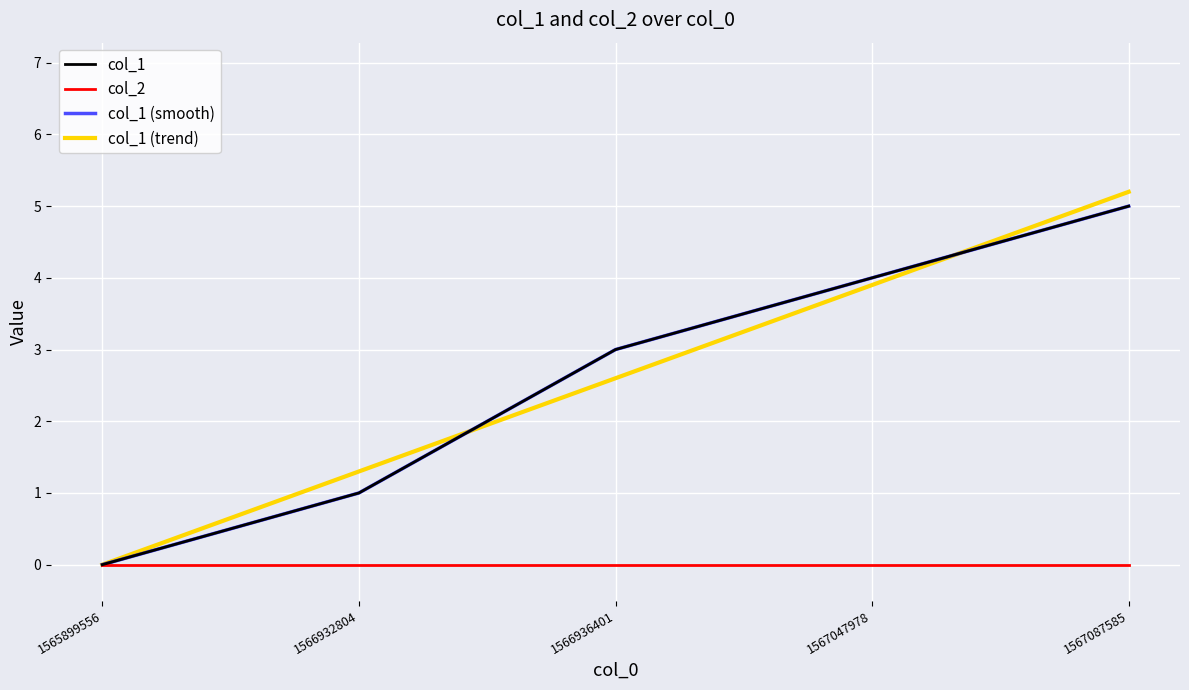

Is this an area chart (filled region under the line)?

No